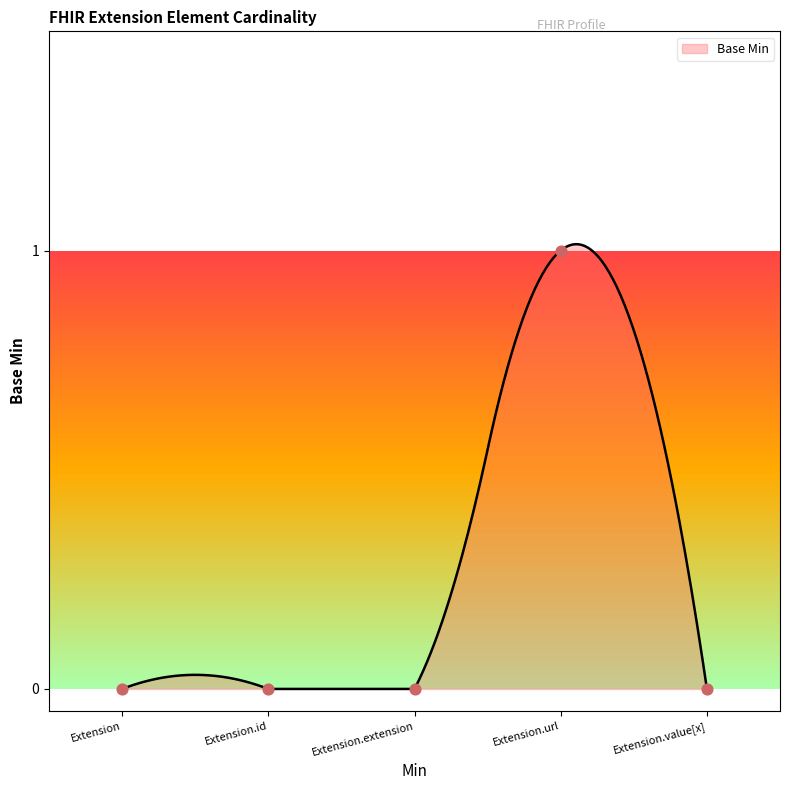

Which has a higher value, Extension.value[x] or Extension.id?

Extension.value[x]